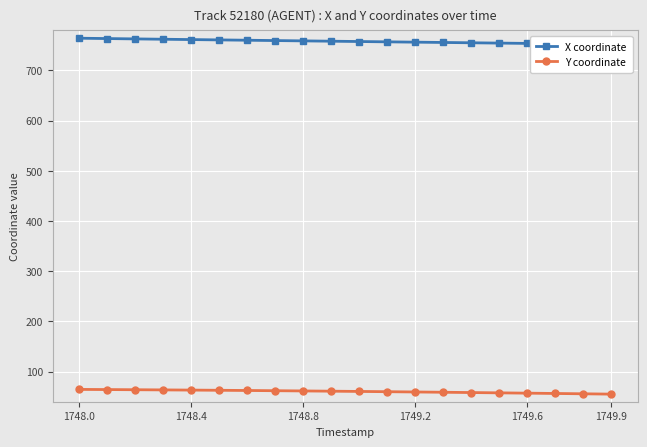

What is the highest value of the Y coordinate series?

64.5